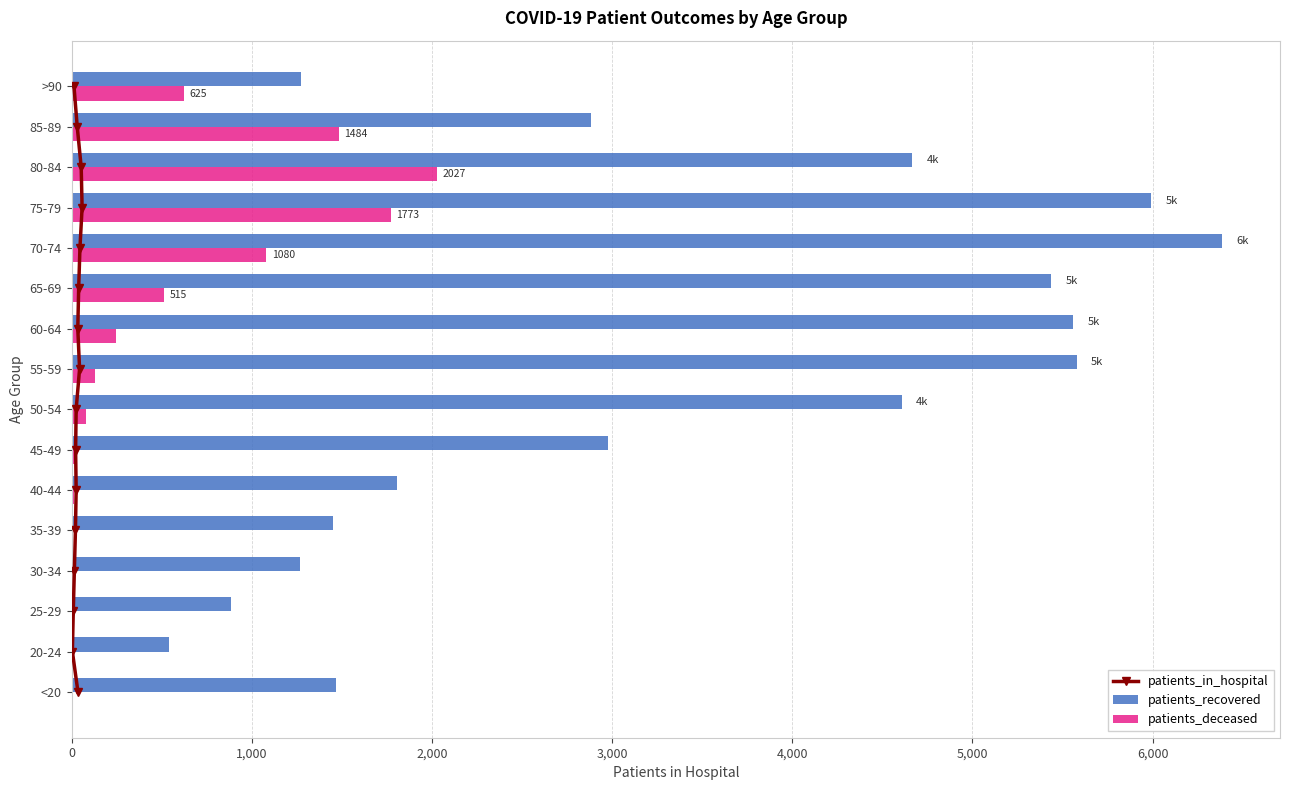

Is the value of patients_deceased at 25-29 greater than the value of patients_recovered at 25-29?

No